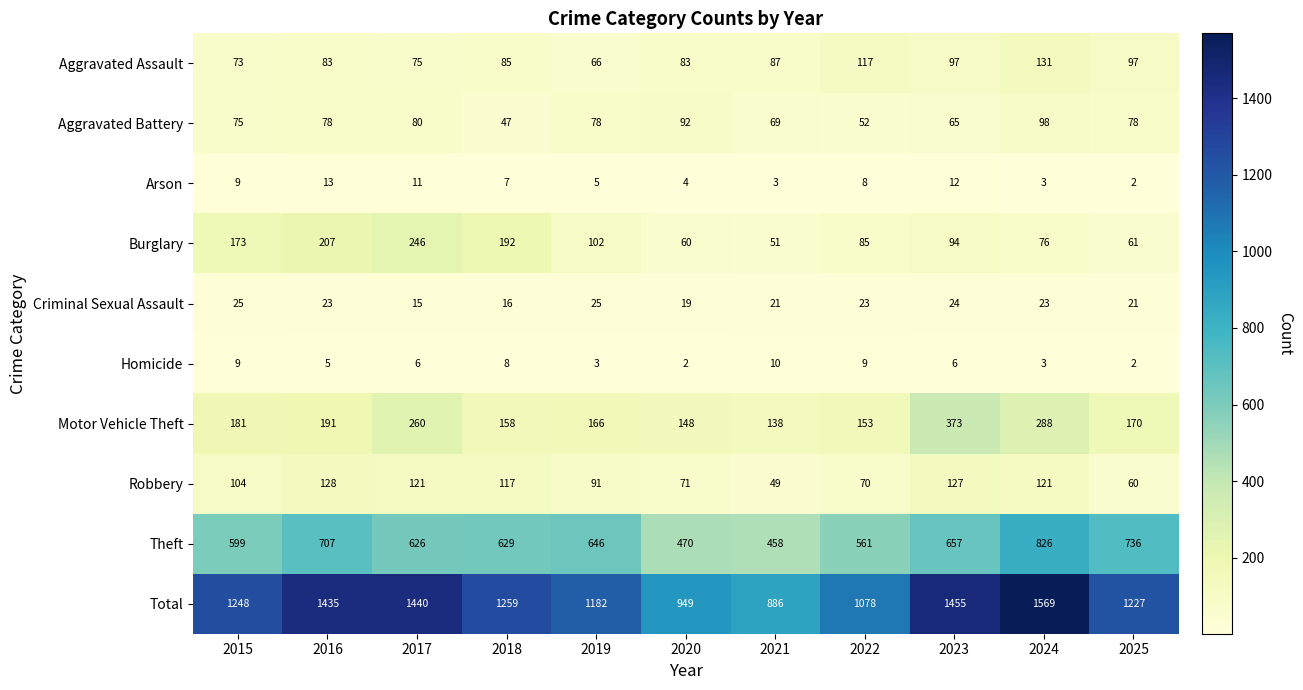

Rank the series by their maximum value, from highest to lowest.

Total, Theft, Motor Vehicle Theft, Burglary, Aggravated Assault, Robbery, Aggravated Battery, Criminal Sexual Assault, Arson, Homicide